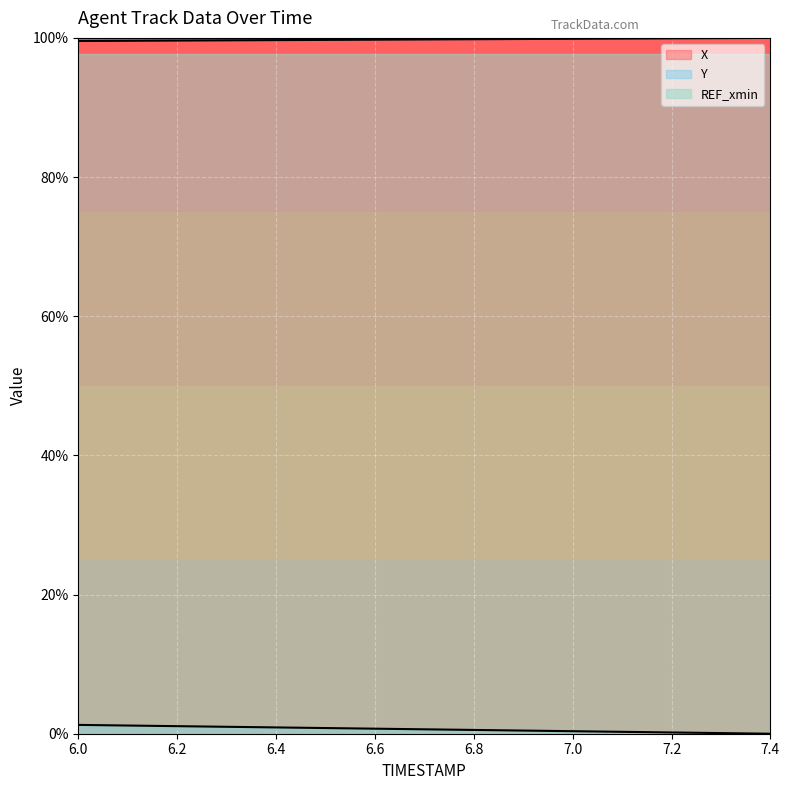

What is the average value of the X series?

99.8